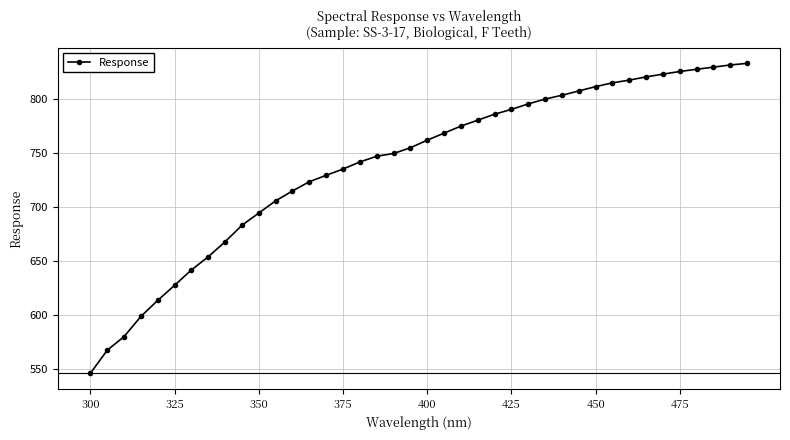

What is the value of the 35th point from the left?

822.5